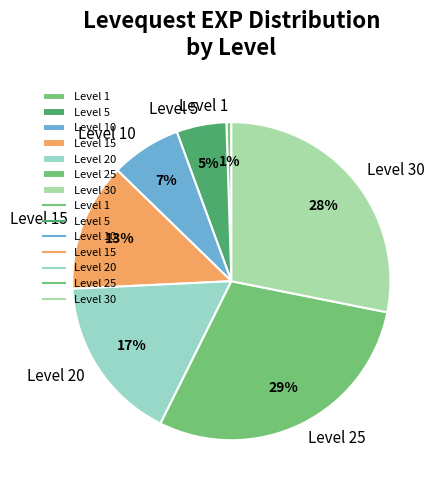

What is the largest slice in the pie chart?

Level 25